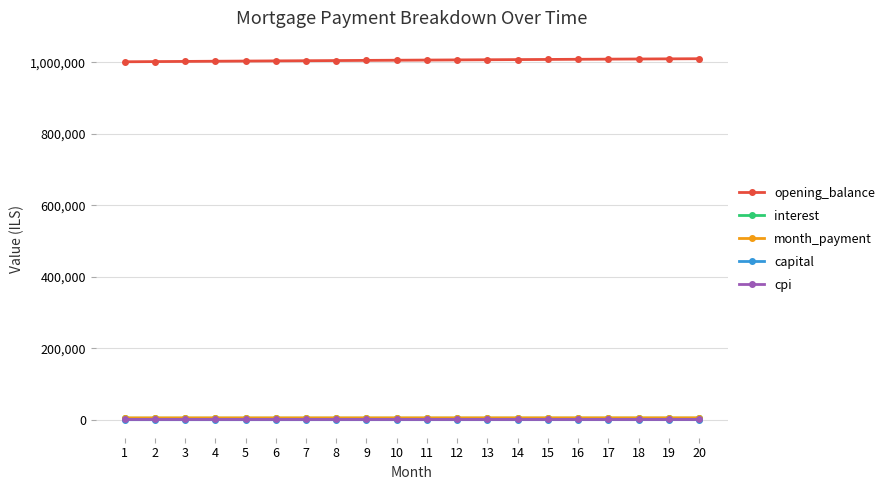

What is the average value of the capital series?

1061.1